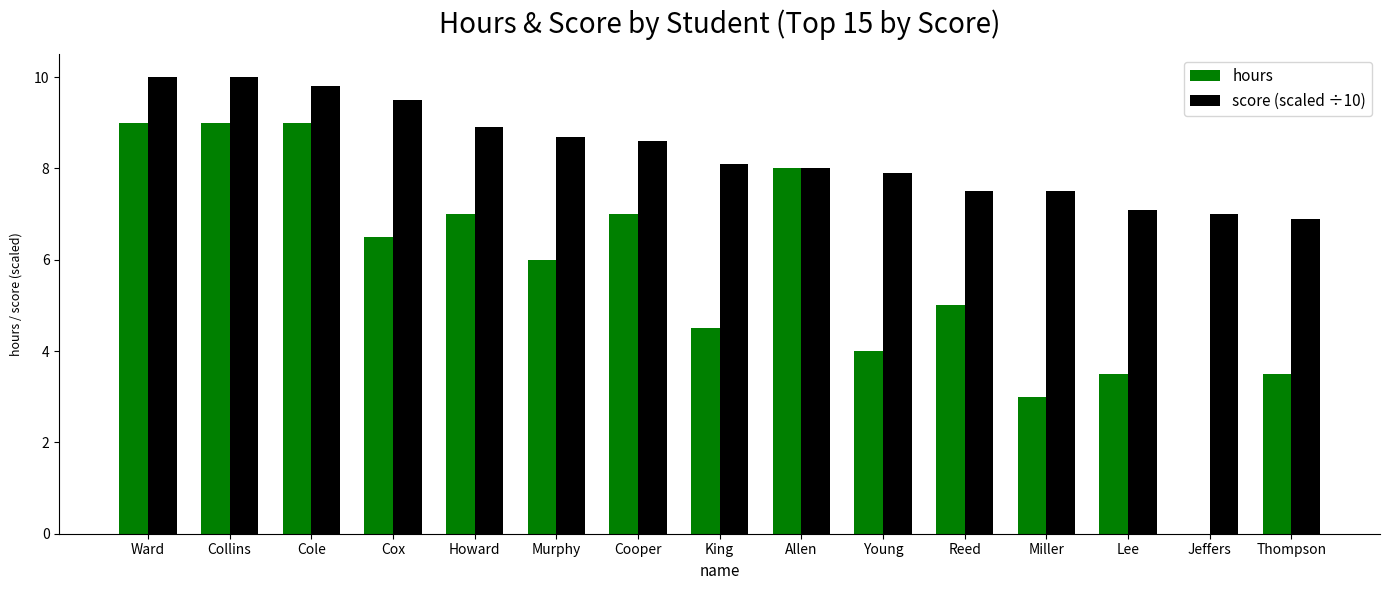

What are all the series names shown in the legend?

hours, score (scaled ÷10)